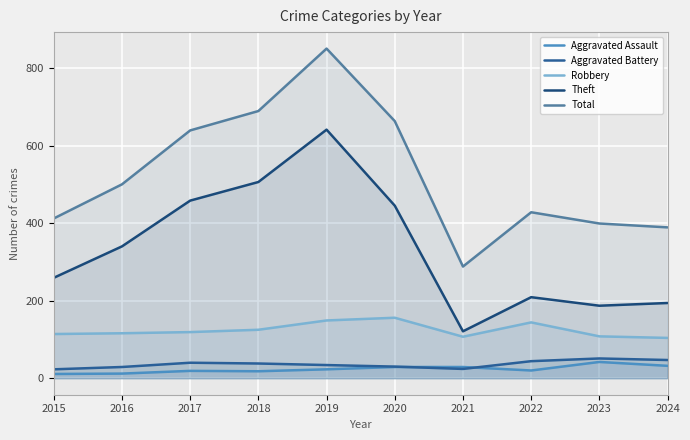

Reading left to right, list all the values displayed in this chart.

Aggravated Assault: 11	12	19	18	23	29	29	20	42	32
Aggravated Battery: 23	29	40	38	34	30	24	44	51	47
Robbery: 114	116	119	125	149	156	107	144	108	104
Theft: 259	340	458	506	641	445	121	209	187	194
Total: 412	500	639	689	850	663	288	428	399	389